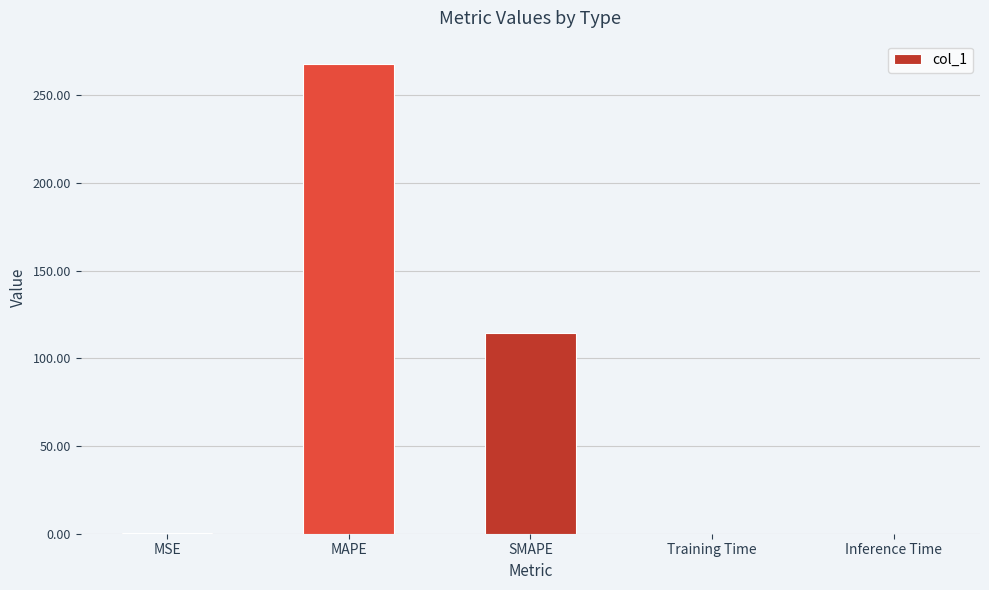

What is the sum of all values?

382.4